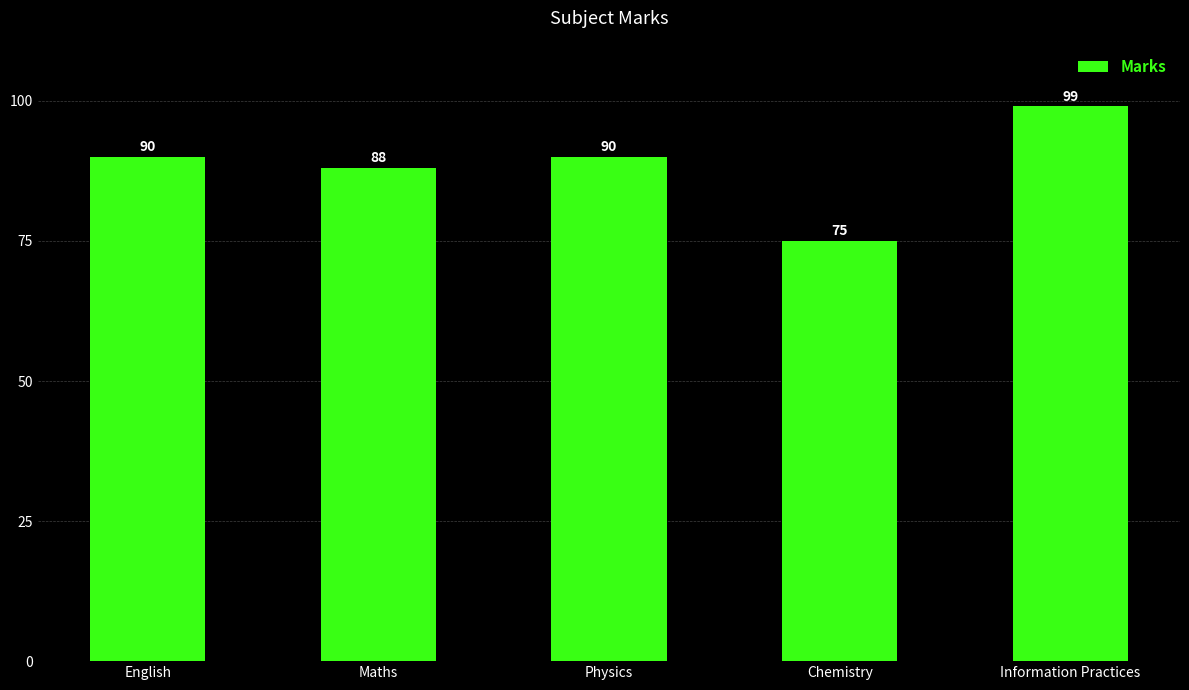

What is the label of the 4th bar from the right?

Maths